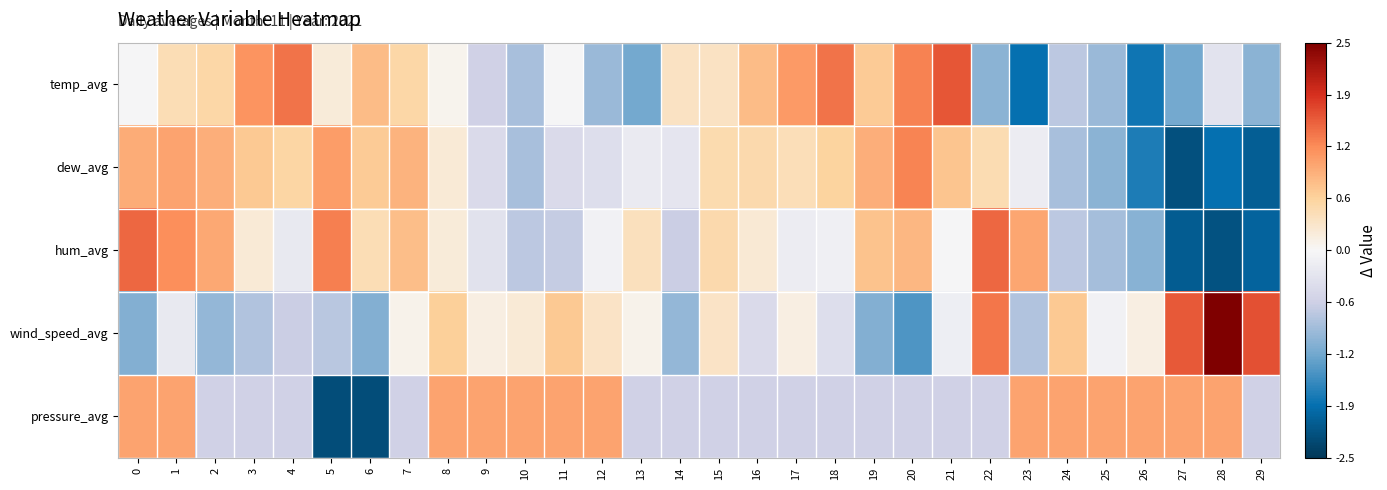

List the series in order of their peak value, highest first.

wind_speed_avg, temp_avg, hum_avg, dew_avg, pressure_avg